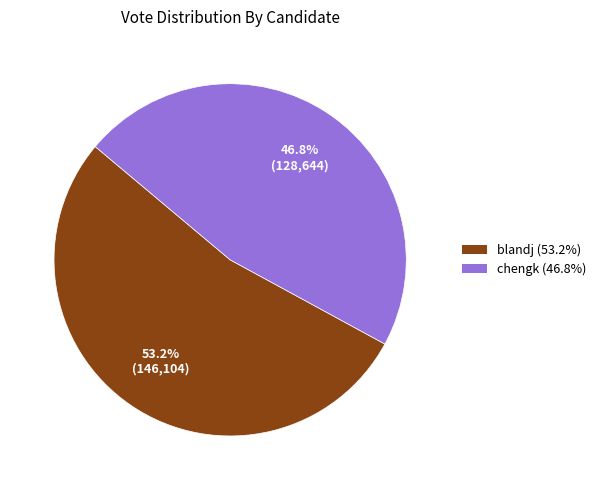

To the nearest percent, what is the difference between the largest and smallest slice percentages?

6%